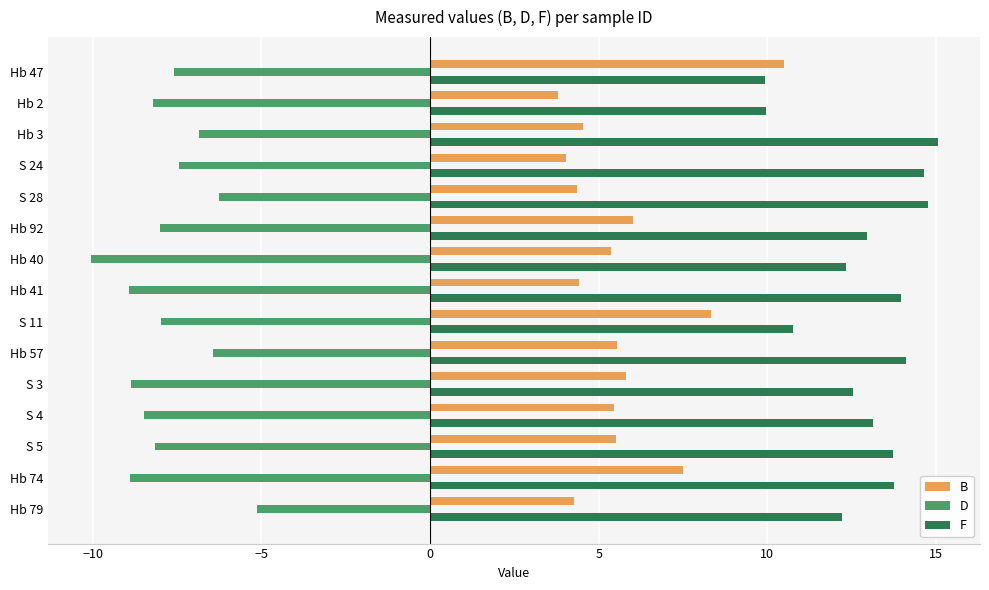

Is the value of B at S 11 greater than the value of D at S 28?

Yes